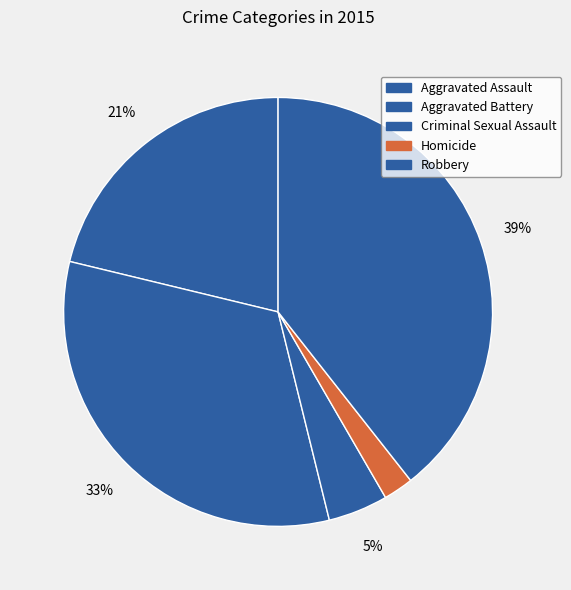

Is there a majority slice in this chart?

No